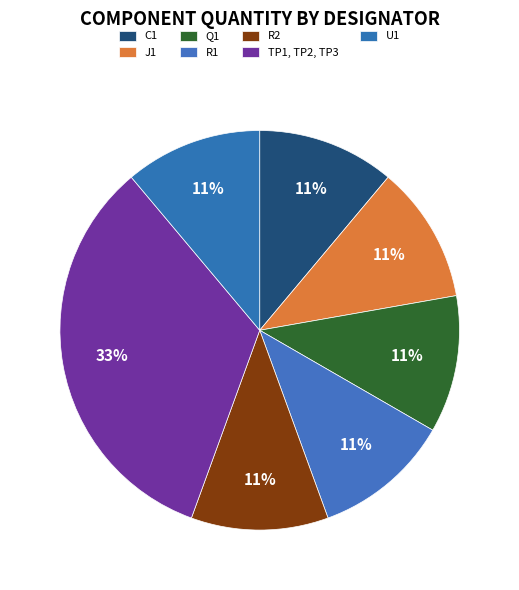

How many segments does this pie chart have?

7